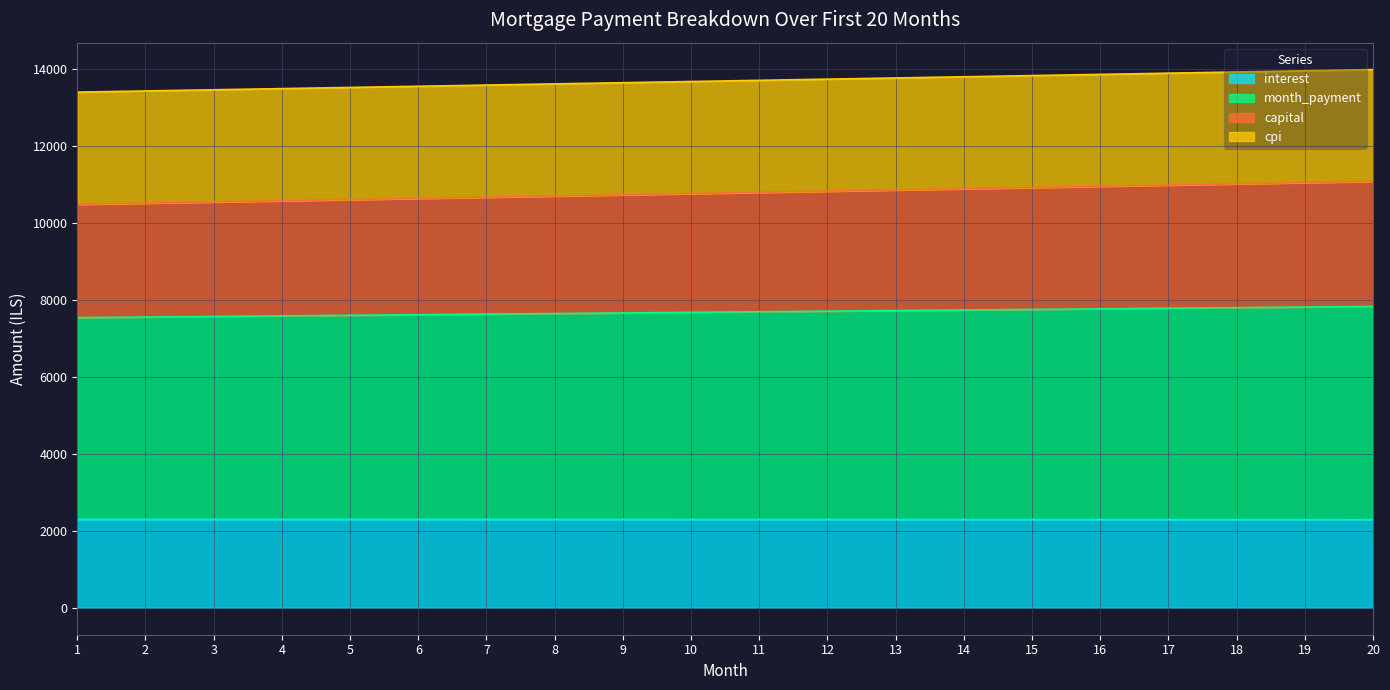

What is the total value across all series at 5?

13525.6